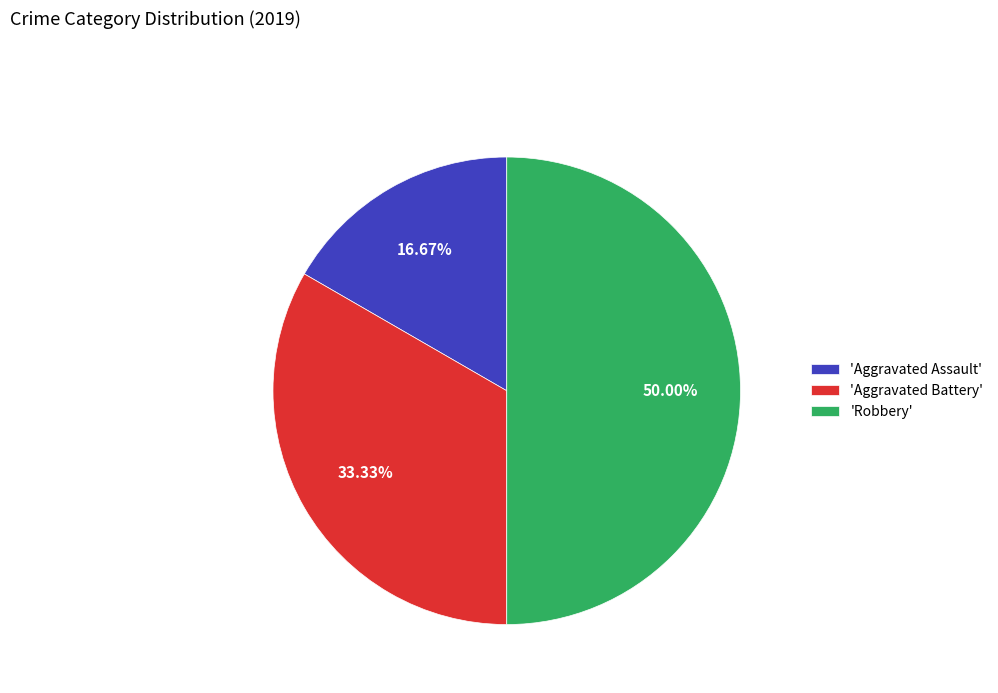

Rank the categories by value from highest to lowest.

'Robbery', 'Aggravated Battery', 'Aggravated Assault'